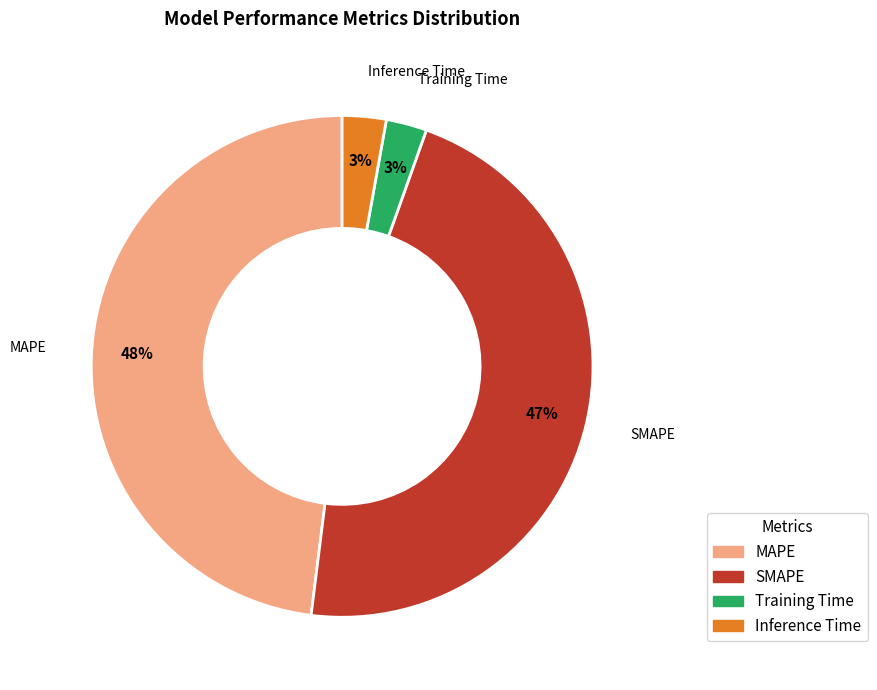

Does any single category account for the majority?

No